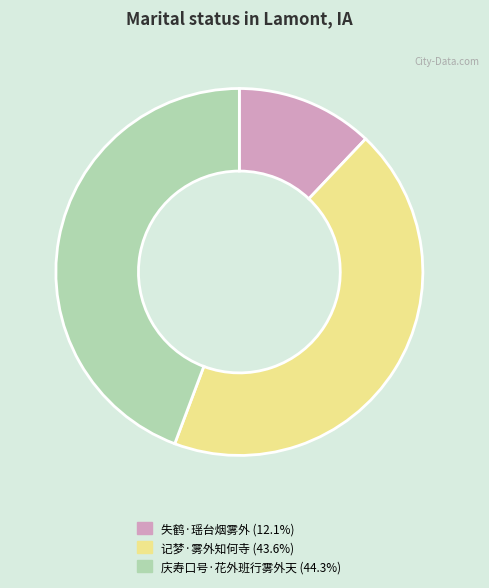

Is the sum of 庆寿口号·花外班行雾外天 and 记梦·雾外知何寺 greater than half?

Yes